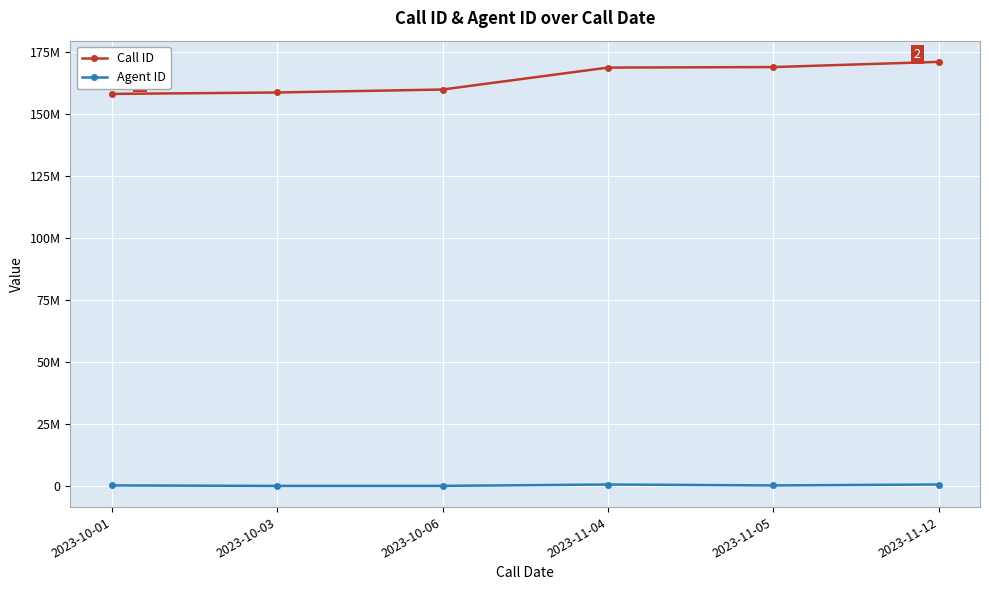

Is it true that Agent ID equals 118193 at 2023-10-01?

False